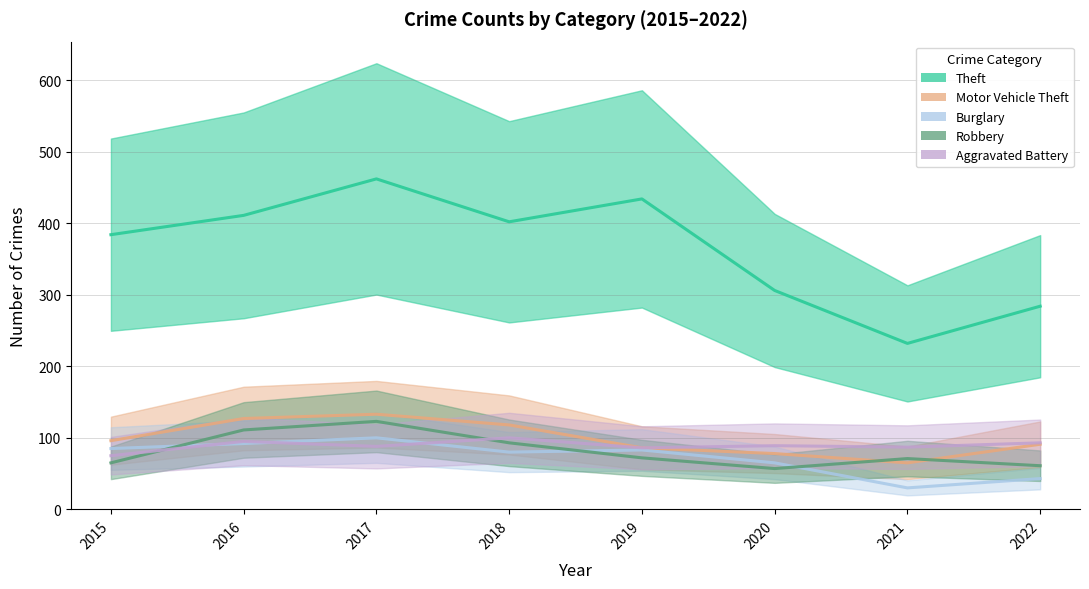

What is the sum of the Motor Vehicle Theft values at 2020 and 2018?

196